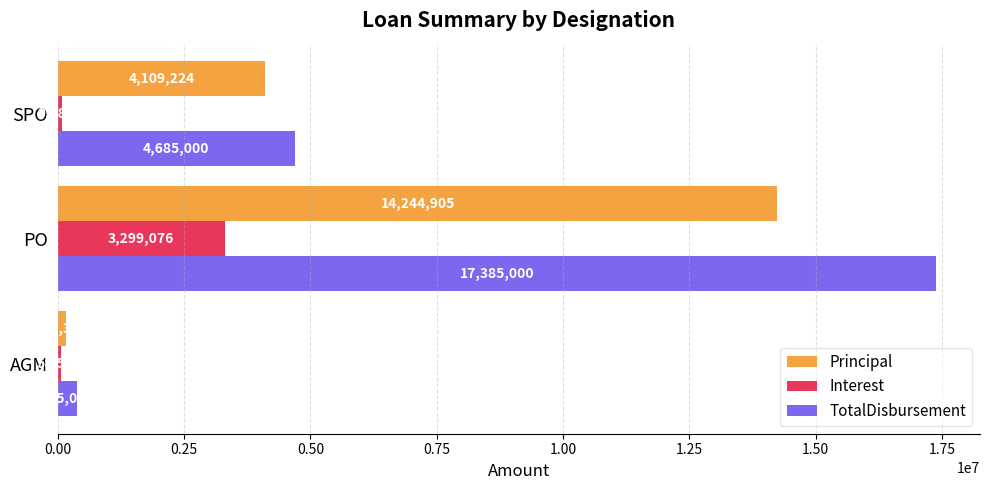

List the series in order of their overall mean, highest first.

TotalDisbursement, Principal, Interest